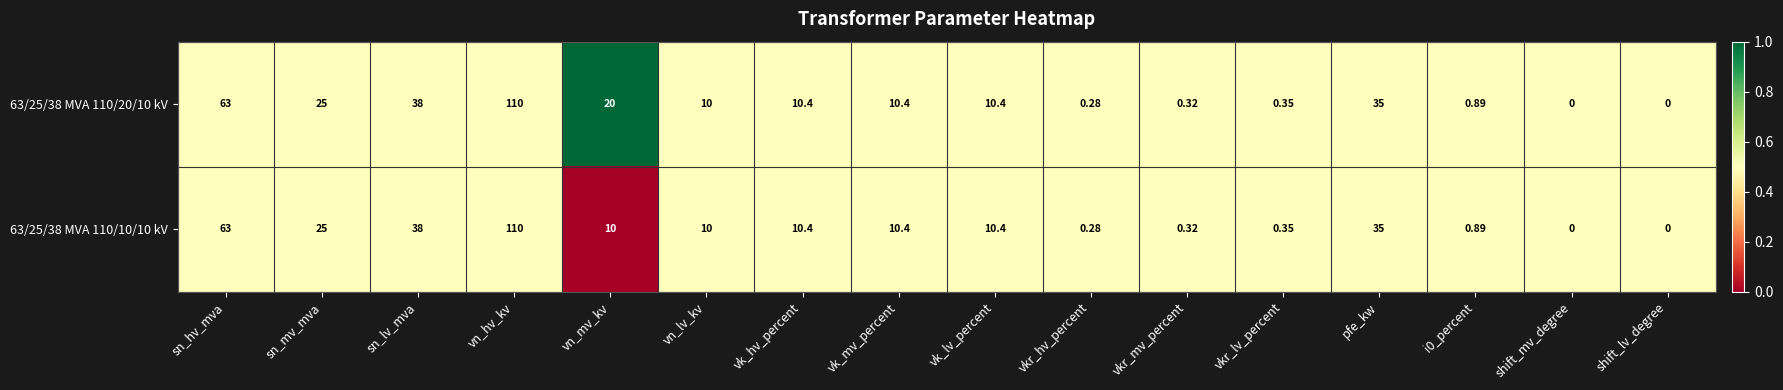

At which label does 63/25/38 MVA 110/10/10 kV first exceed 10?

sn_hv_mva